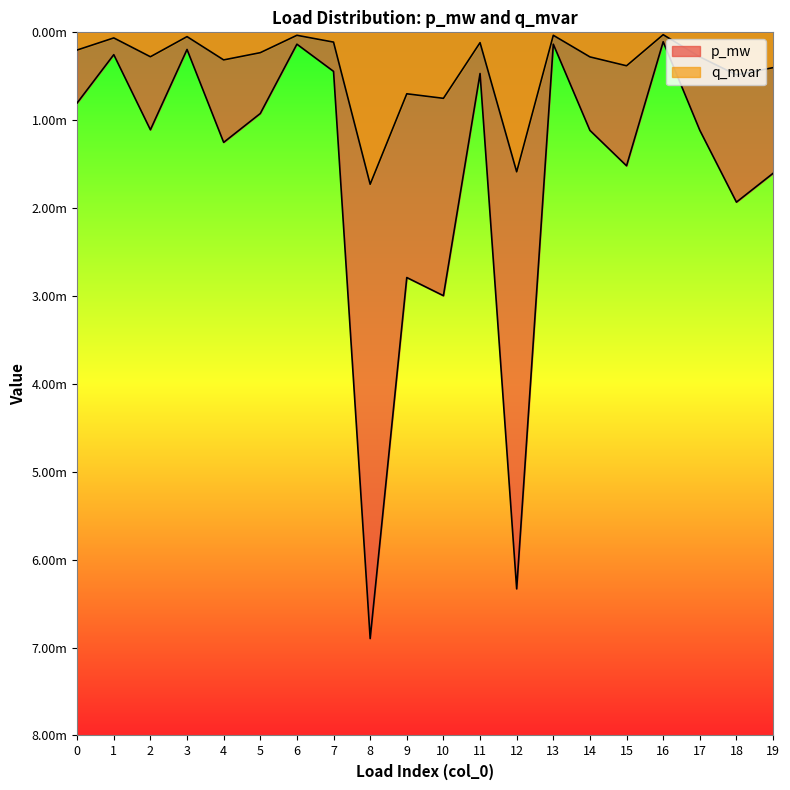

Where is the first local maximum for q_mvar?

2